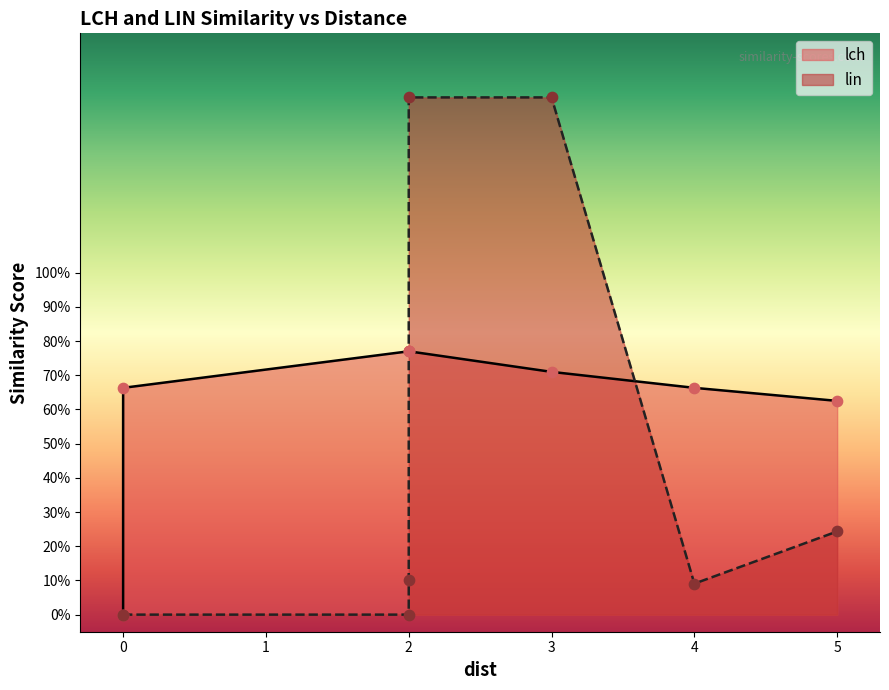

Which series has the largest total across all categories?

lch